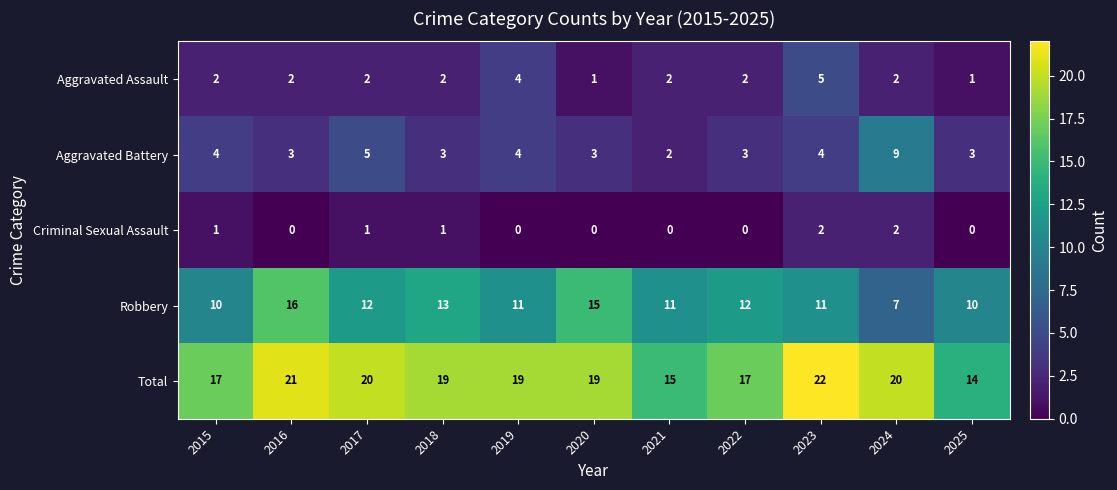

At which category is the sum across all series the highest?

2023